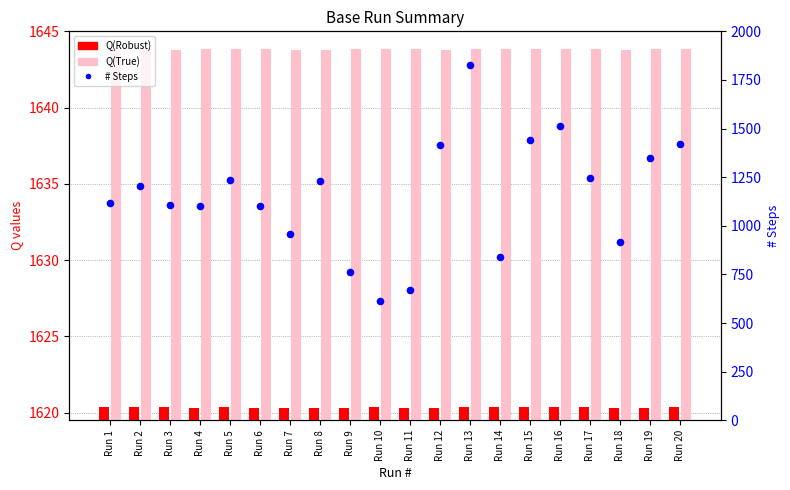

What are all the series names shown in the legend?

Q(Robust), Q(True), # Steps